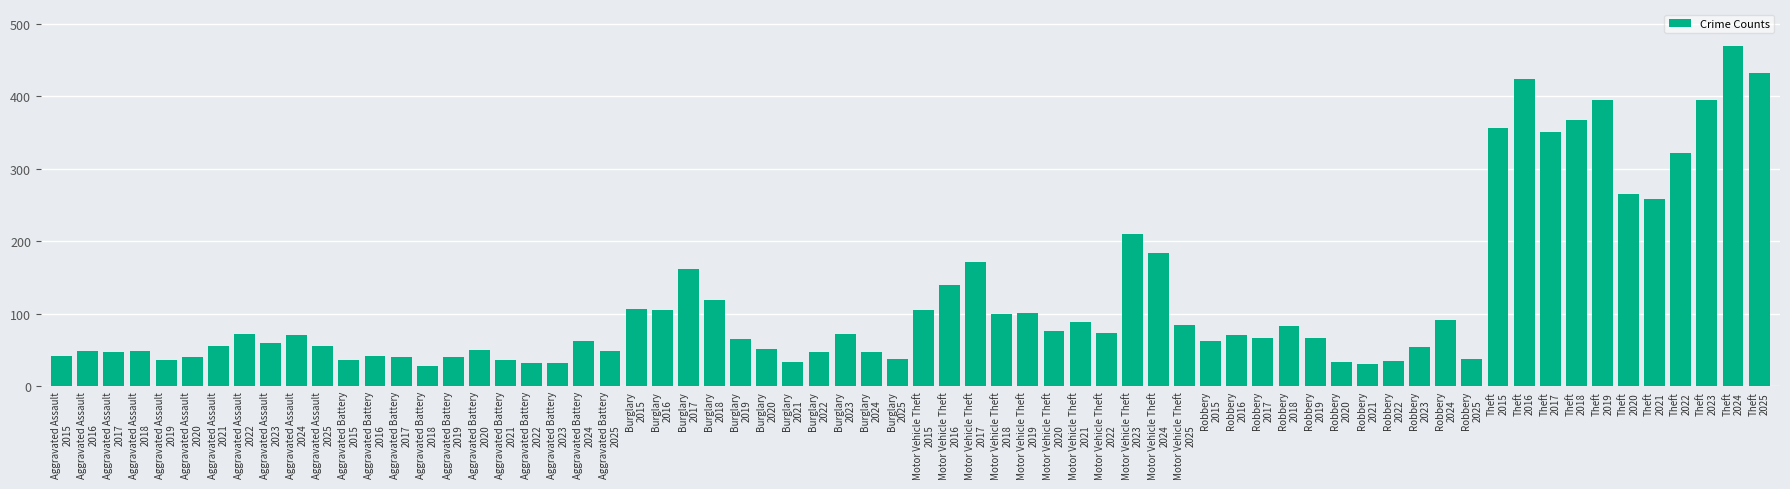

What is the average value?

119